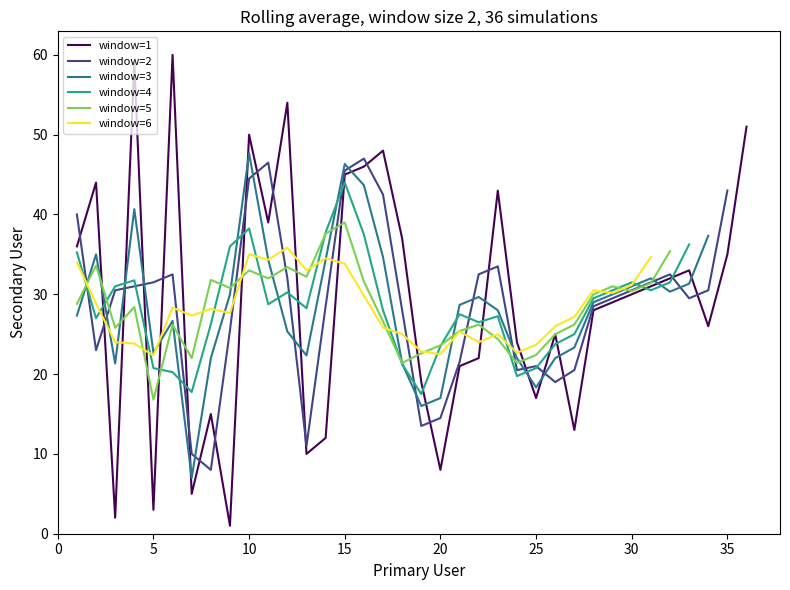

At which label does the data first exceed 30?

1